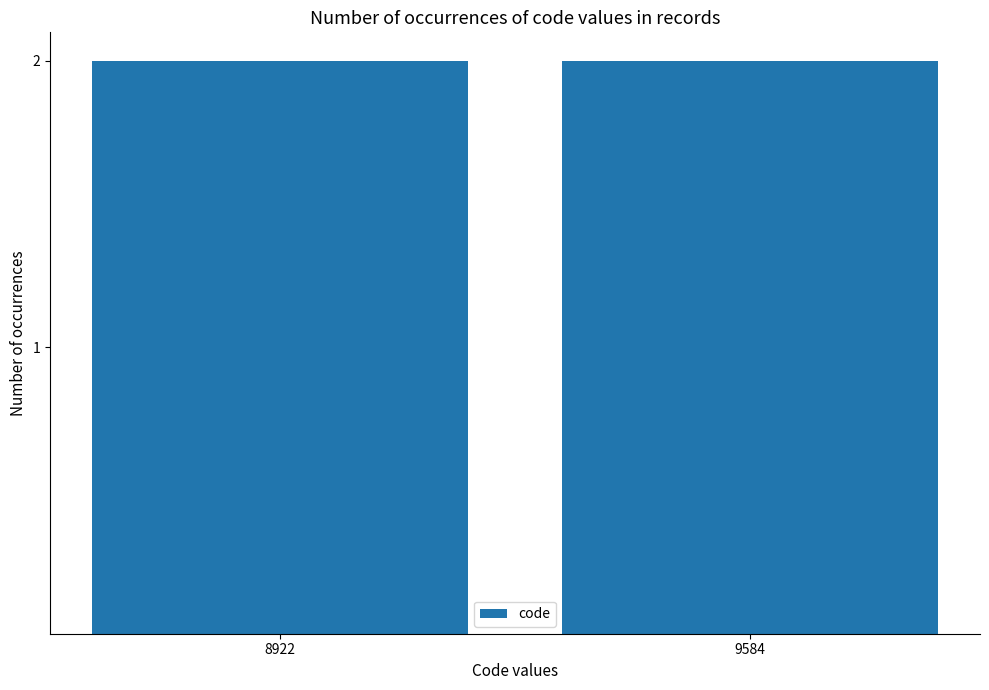

Are the bars grouped side by side (vs. stacked)?

No